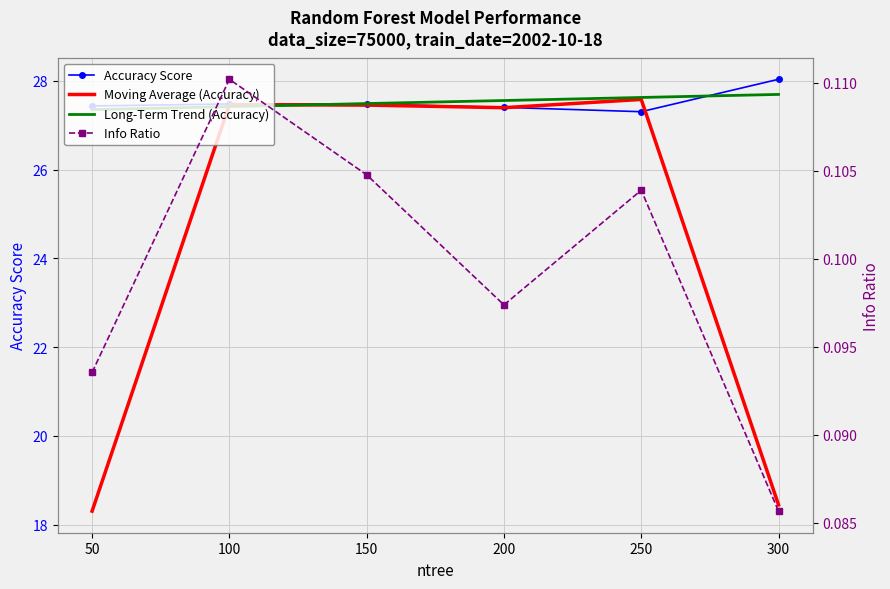

Which series has the largest total across all categories?

Accuracy Score